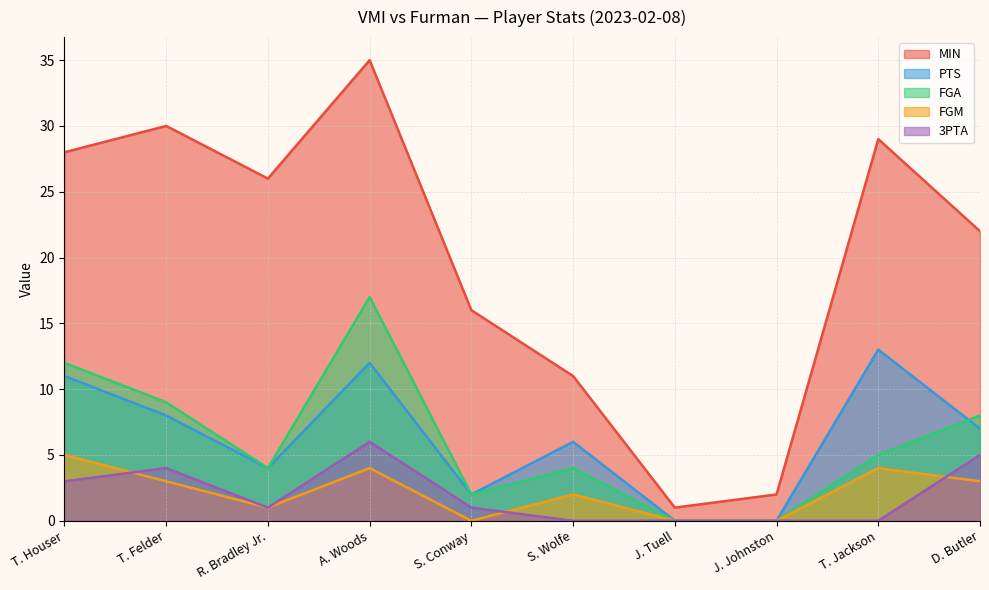

What is the difference between the second highest and second lowest values in the FGM series?

4